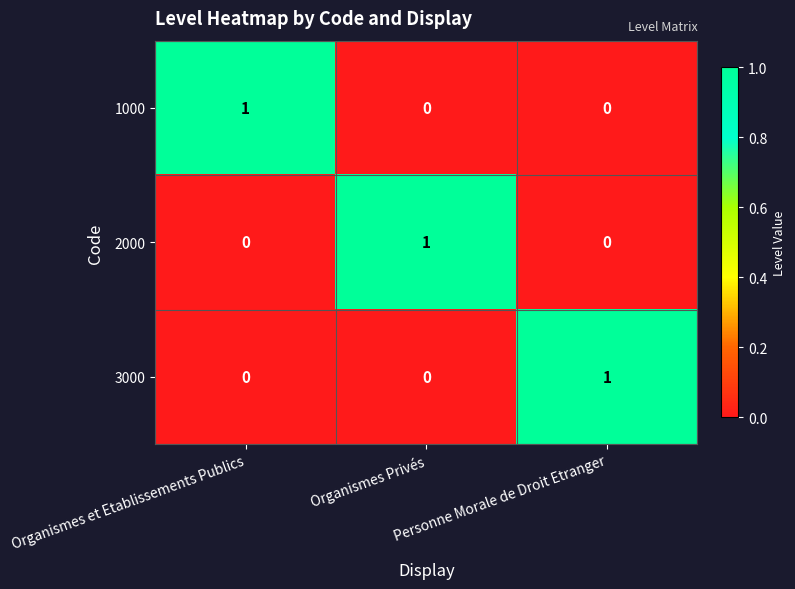

Which category has the highest value in the 3000 series?

Personne Morale de Droit Etranger